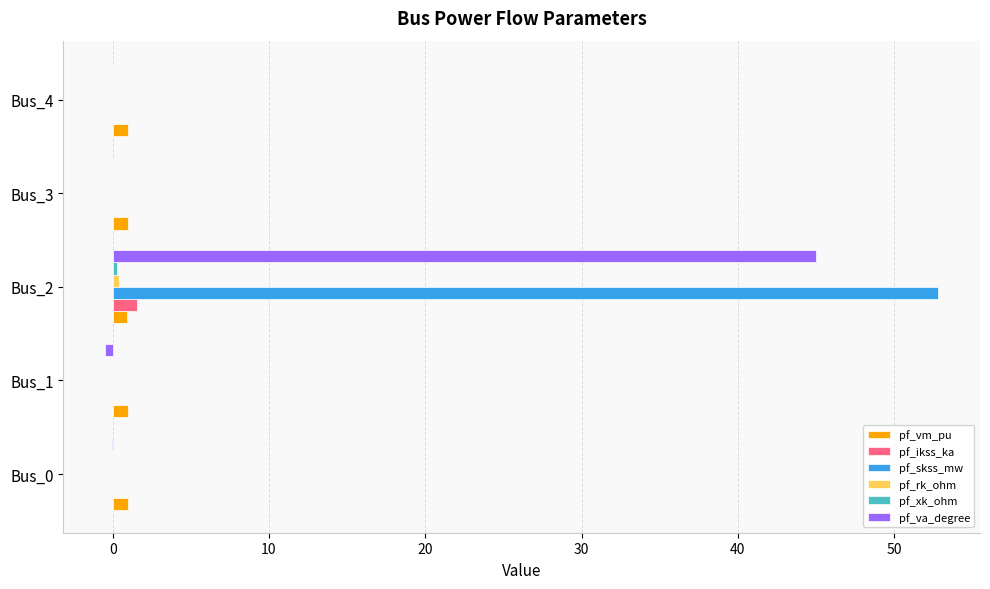

What is the greatest value displayed?

52.8